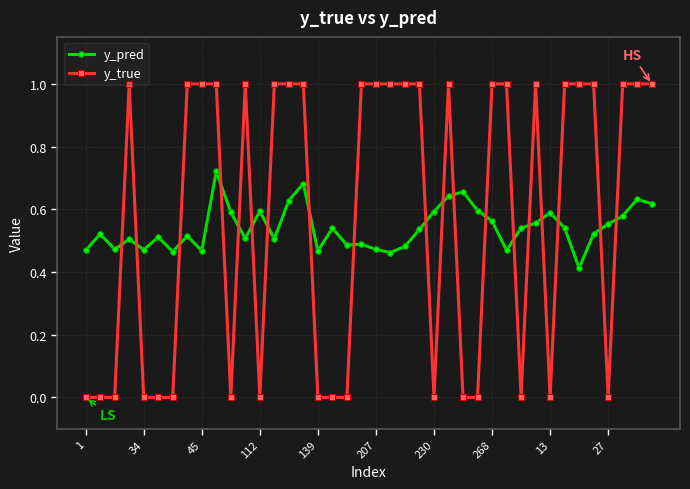

True or false: y_pred has more than 0 points higher than both neighbors.

True